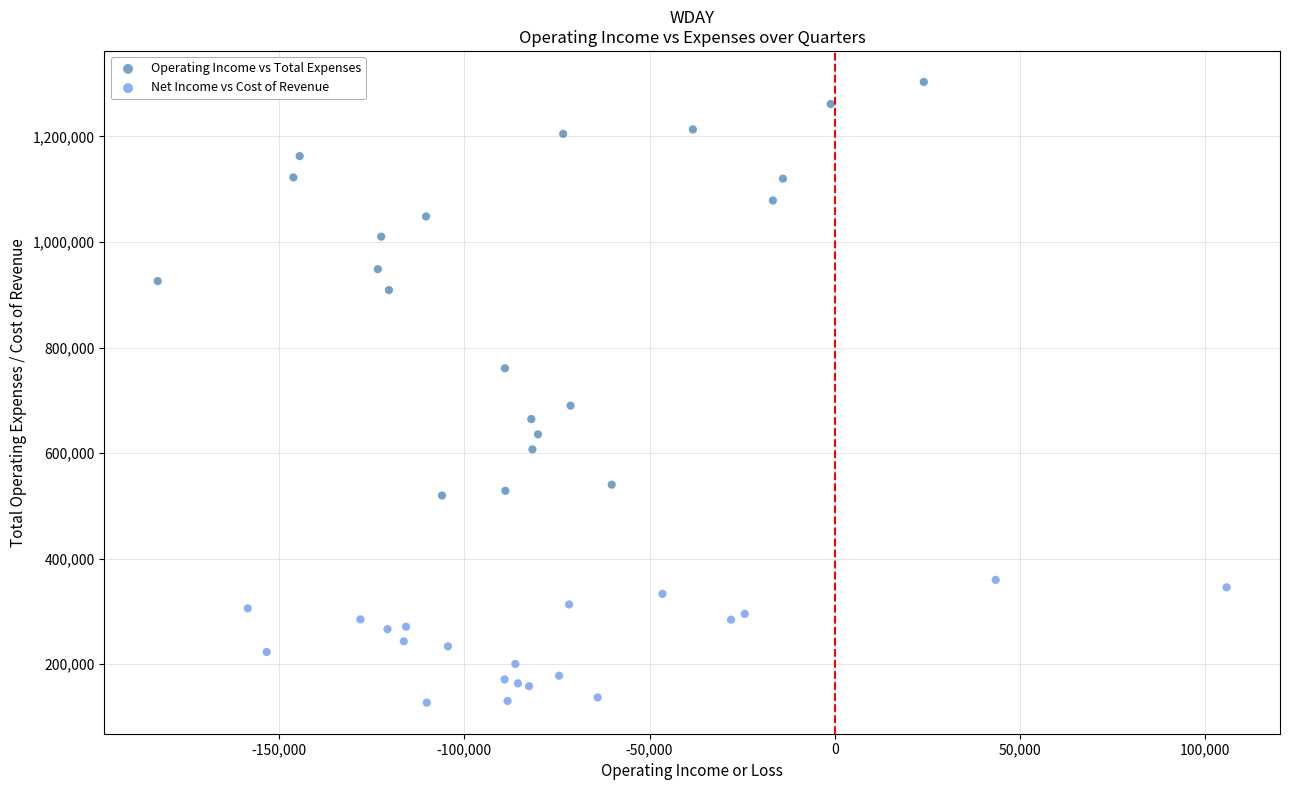

Which series has the widest spread of Y values?

Operating Income vs Total Expenses